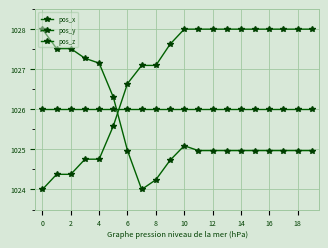

What is the value of the pos_x point at the 4th from the left?

1024.8